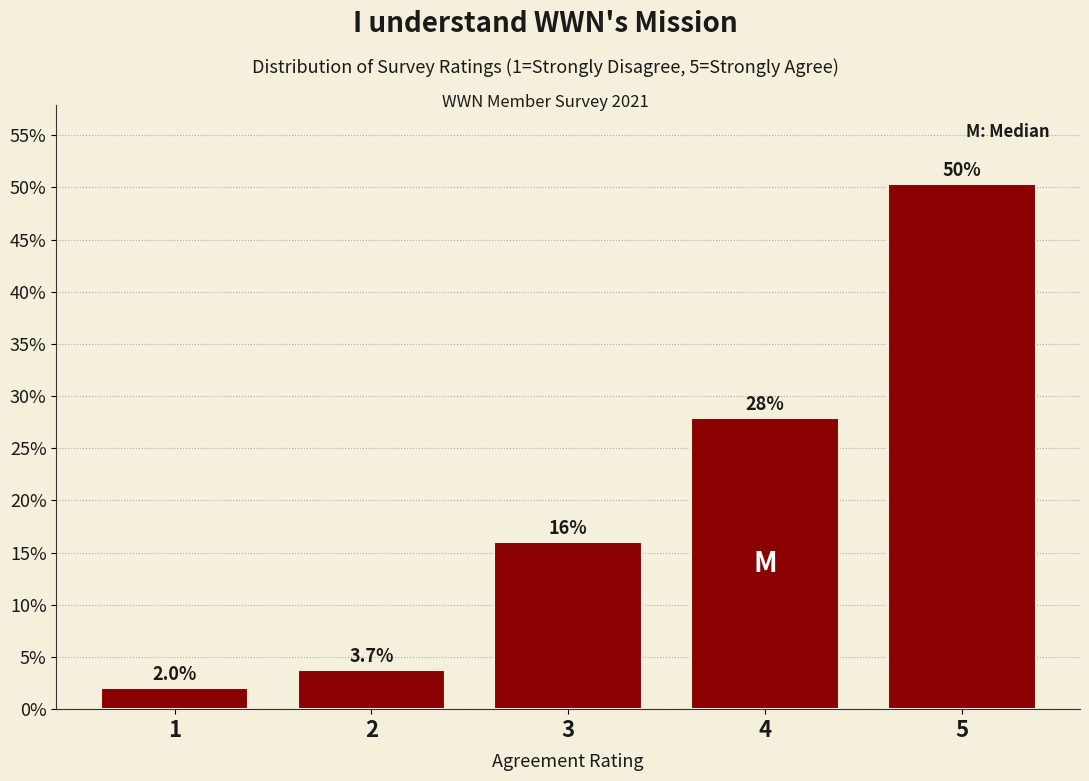

Reading left to right, what are all the values shown in this chart?

2.0	3.7	16.0	27.9	50.3